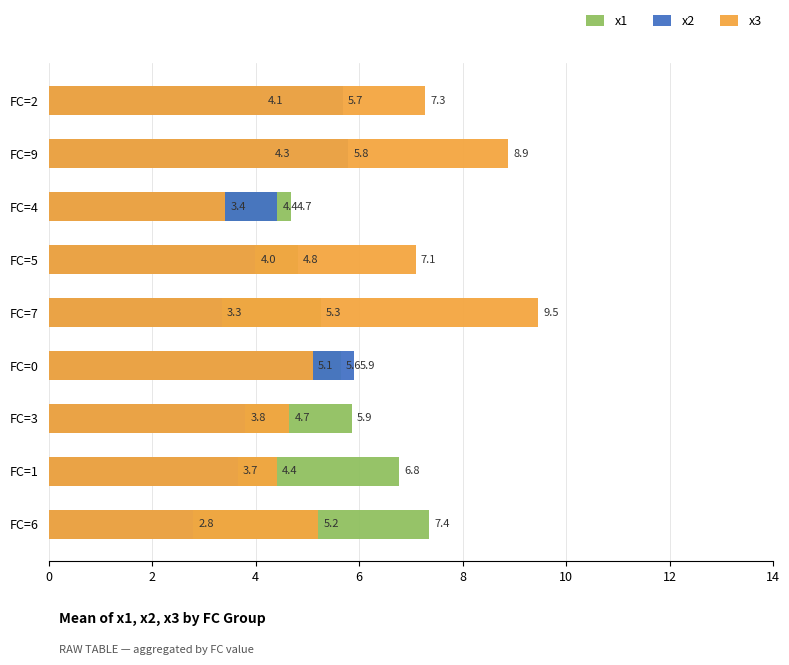

Between 0 and 10, which series saw the biggest shift?

x1